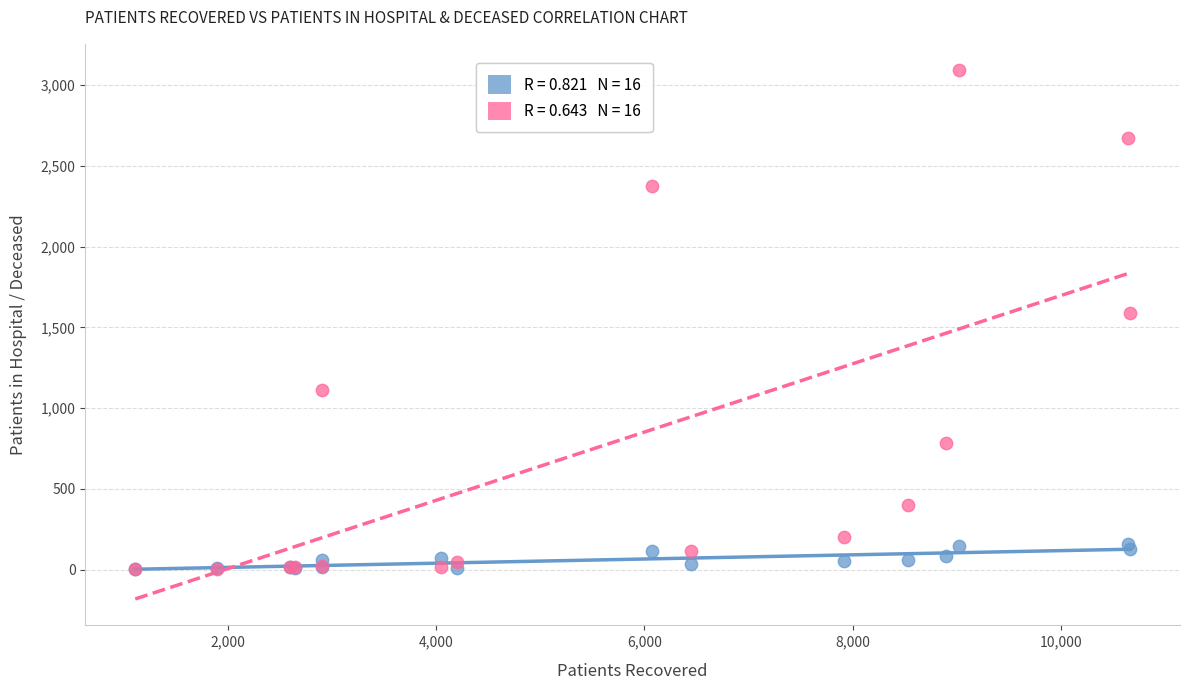

Across all series, what Y value is closest to 1548?

1592